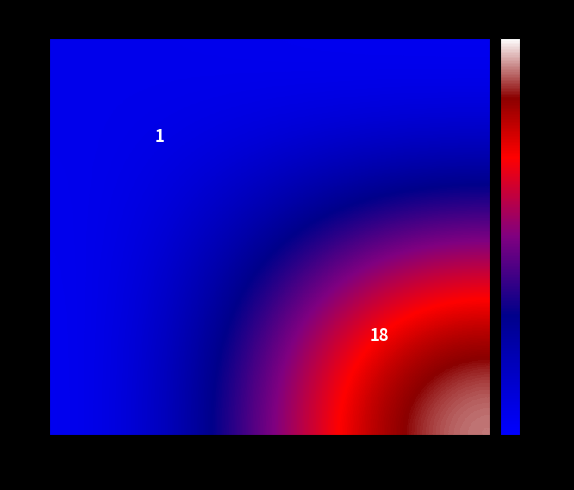

The value of 0 at 2021-Q3 is 0. True or false?

False